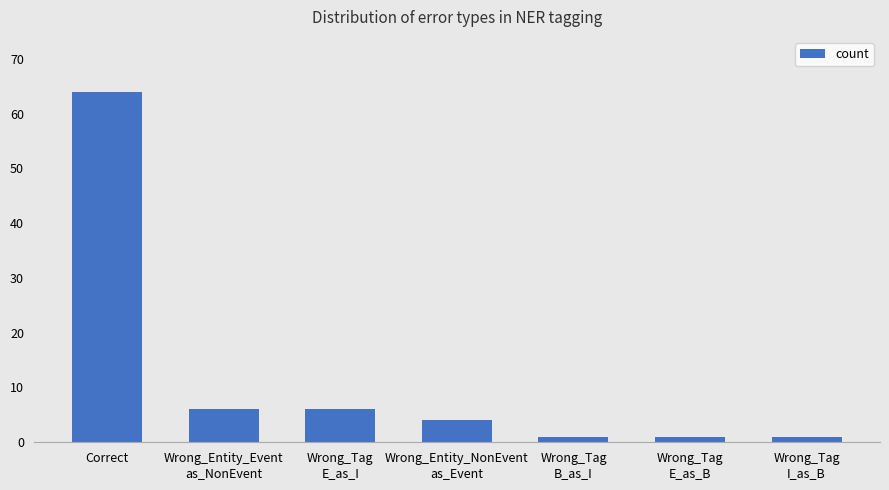

At which label does the data first exceed 4?

Correct